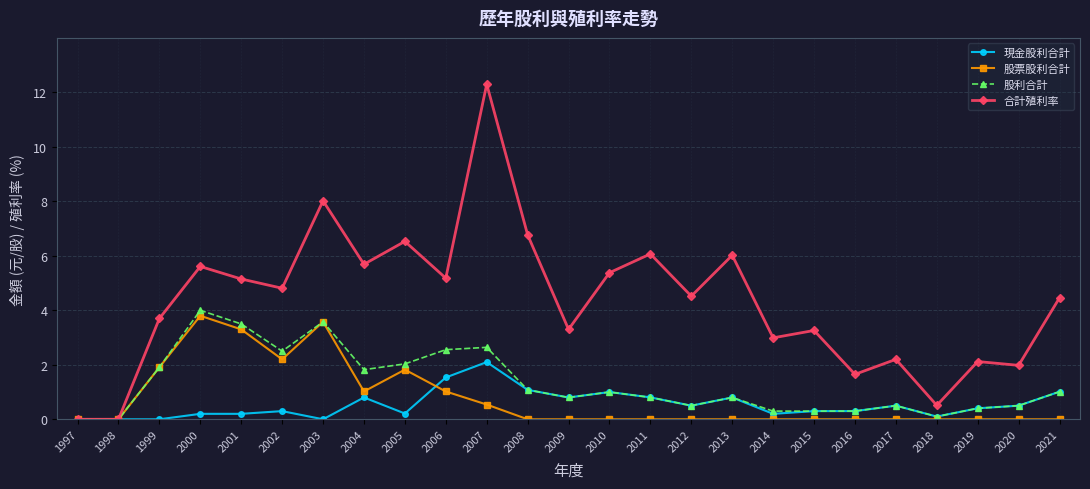

True or false: 股票股利合計 has more than 0 points higher than both neighbors.

True